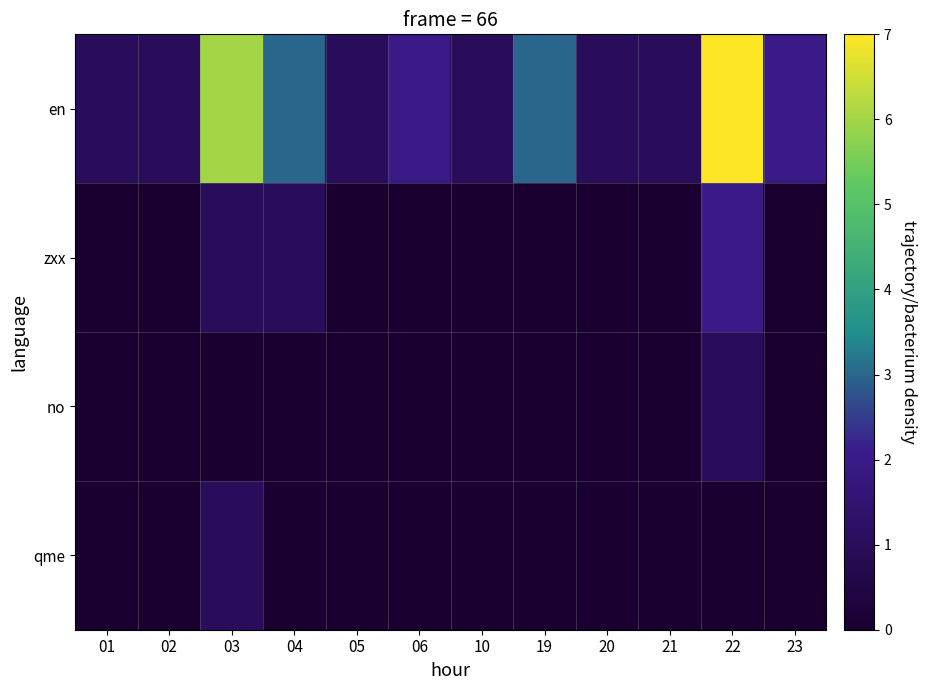

What is the greatest value displayed?

7